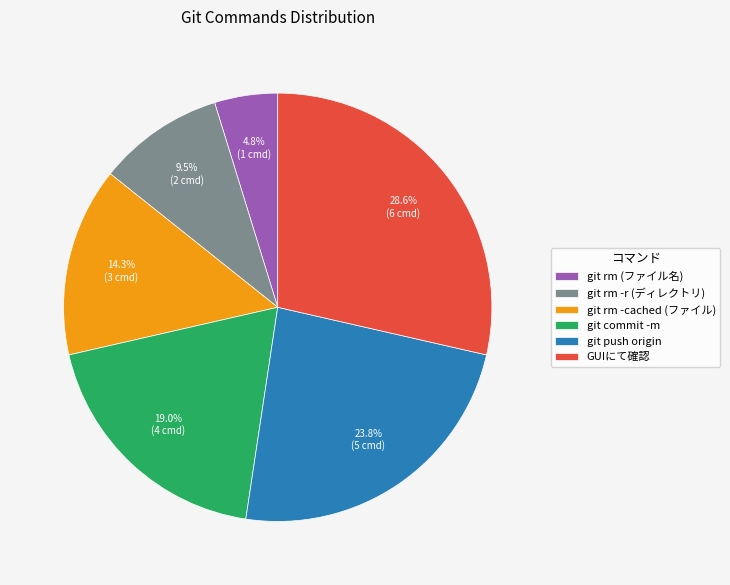

What percentage is NOT represented by git commit -m?

81.0%